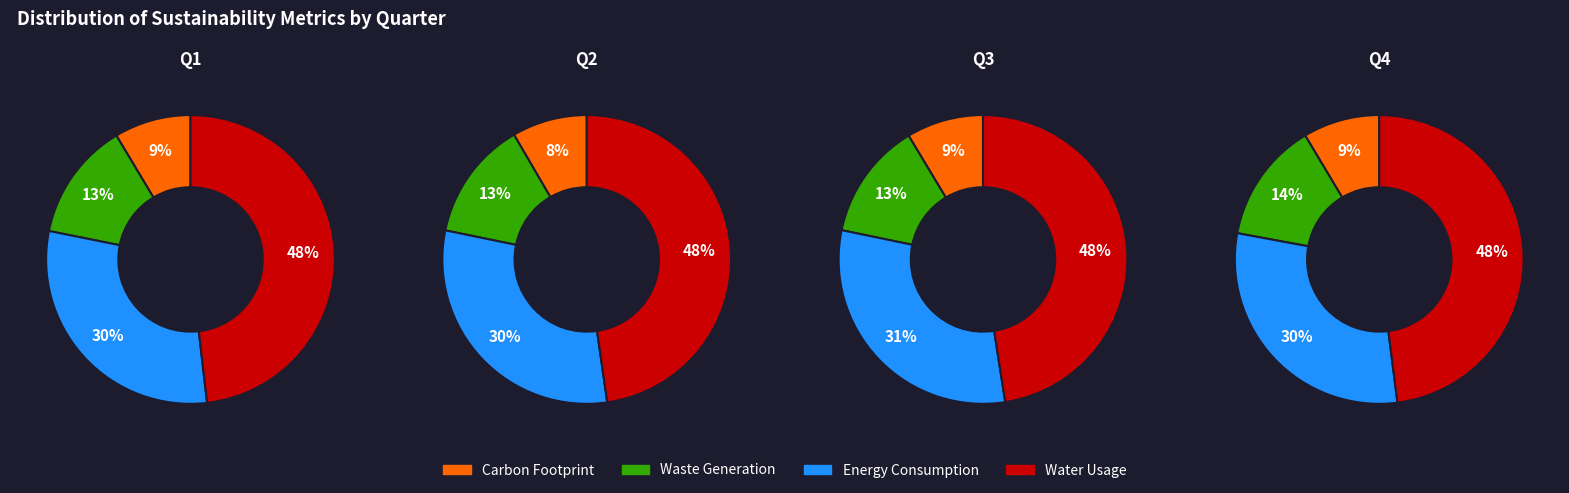

How many segments does this pie chart have?

4